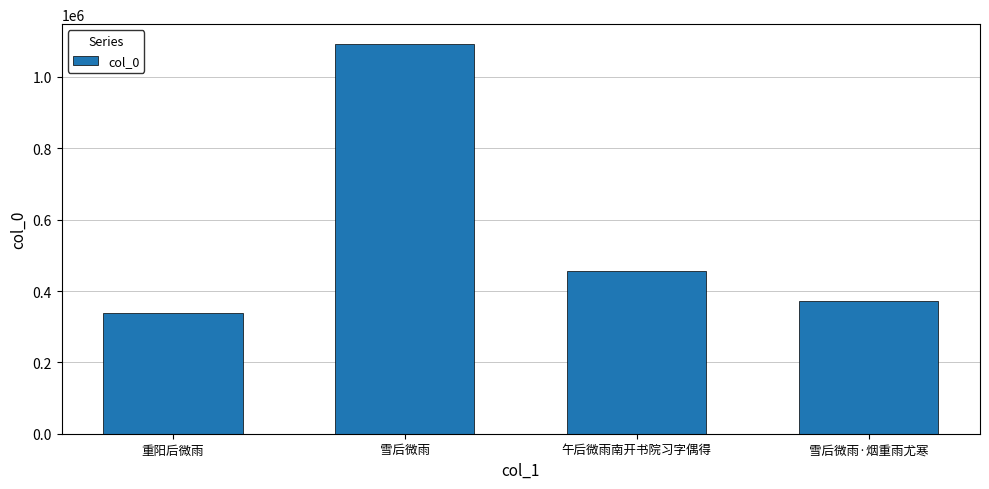

List the labels in order of value, smallest first.

重阳后微雨, 雪后微雨·烟重雨尤寒, 午后微雨南开书院习字偶得, 雪后微雨